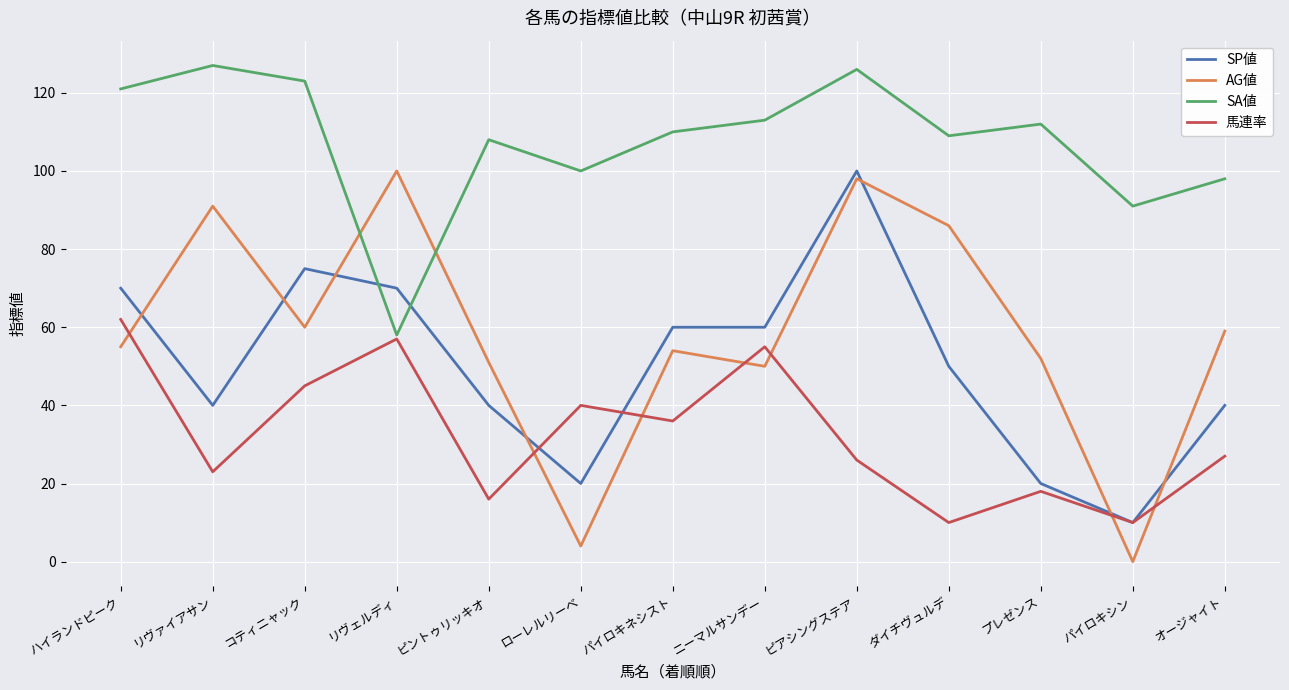

Which label corresponds to the smallest value in the chart?

パイロキシン